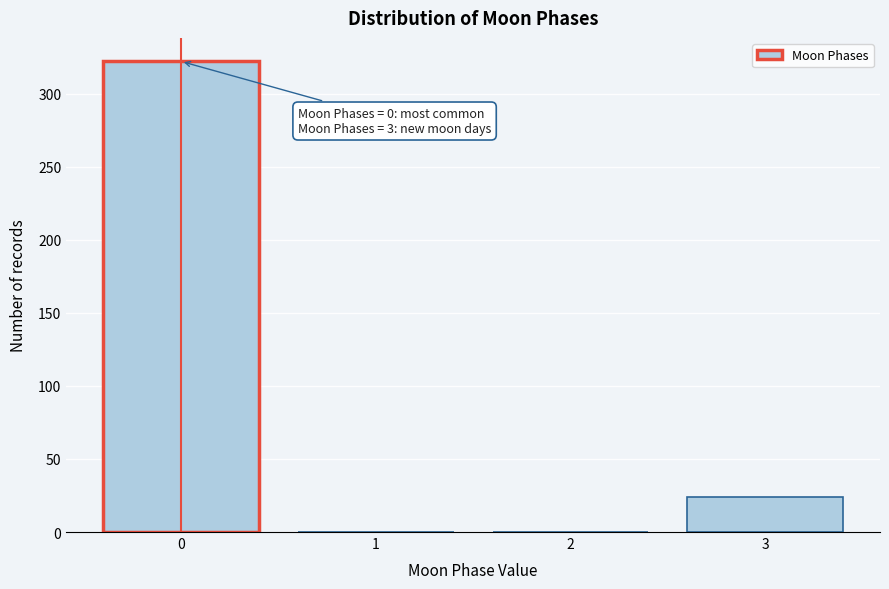

Reading left to right, extract all data points from this chart.

0=322	1=0	2=0	3=24